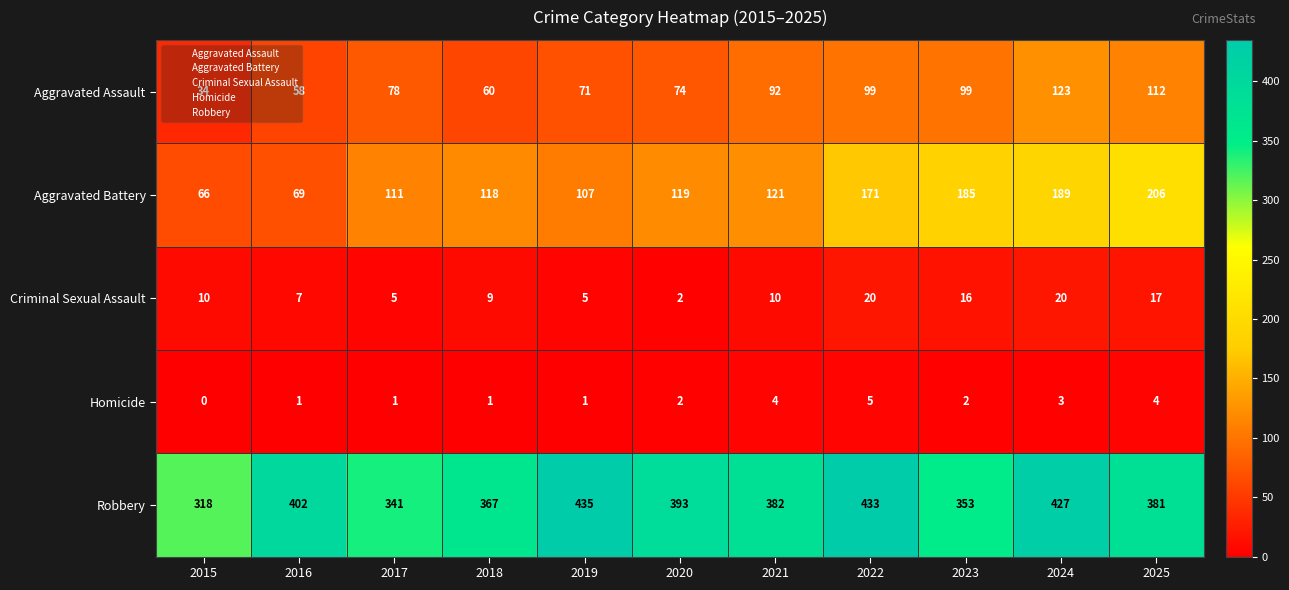

What is the greatest value displayed?

435